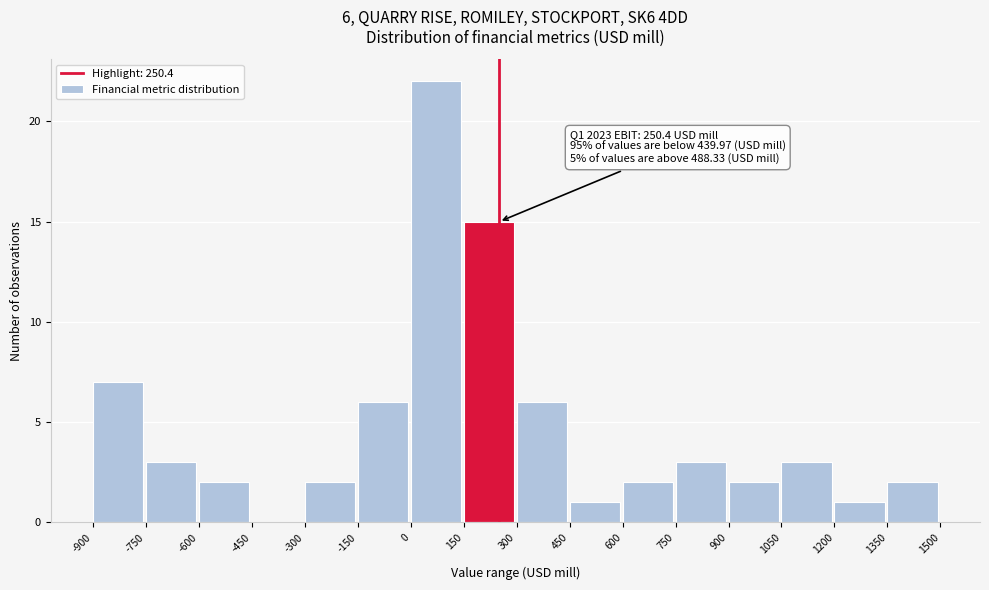

Which range on the x-axis has the tallest bar?

0 to 150